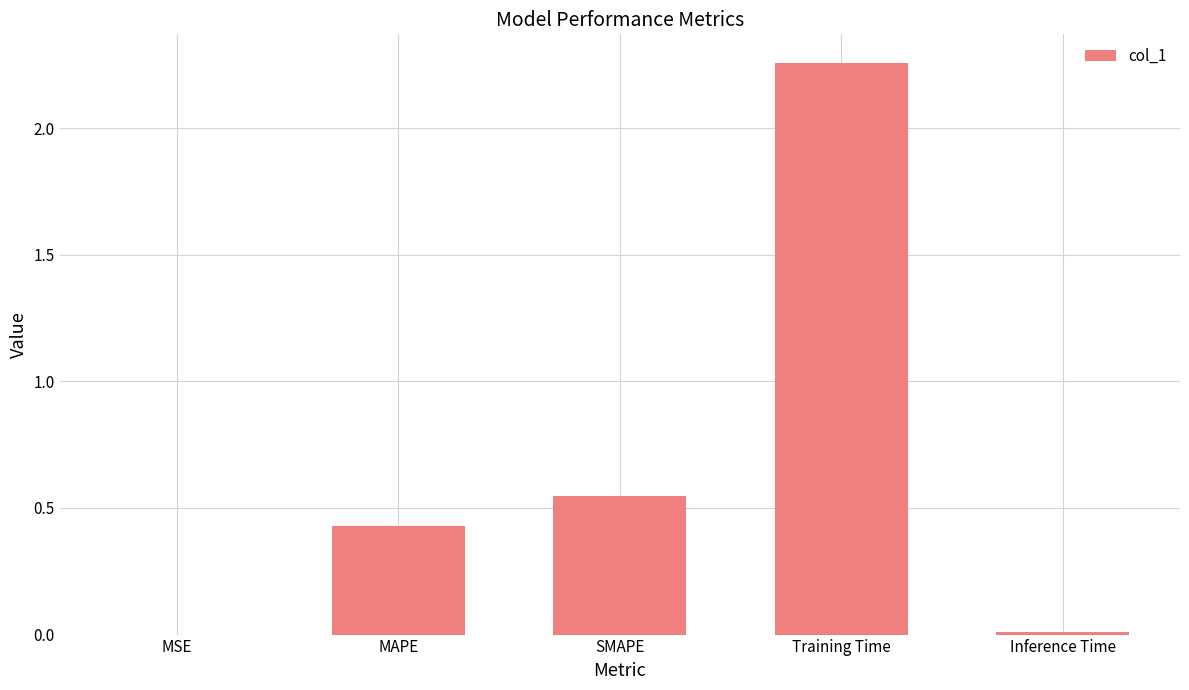

How many distinct data groups are displayed?

1